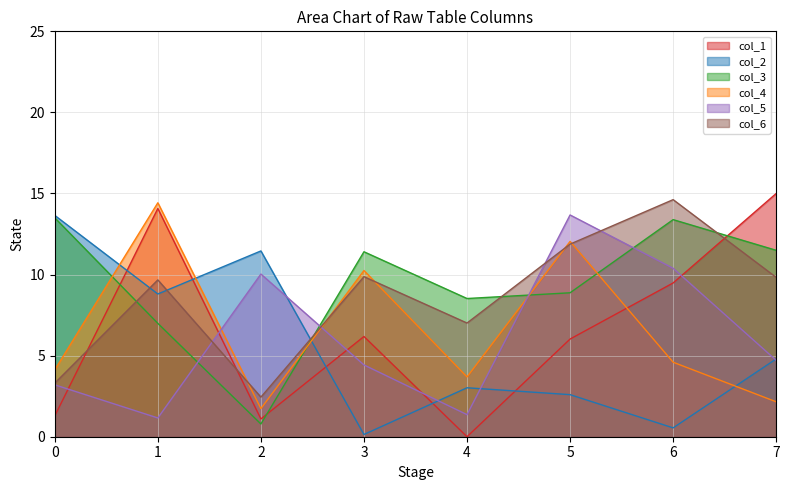

What is the difference between the second highest and minimum values in the col_4 series?

10.3